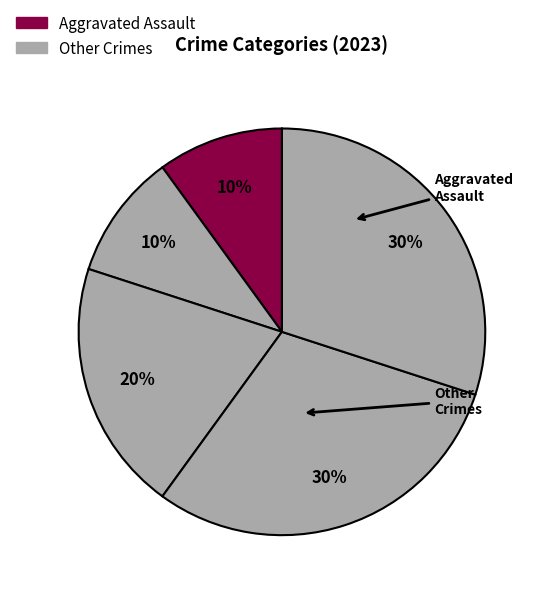

Which category has the smallest portion of the pie?

Aggravated Assault